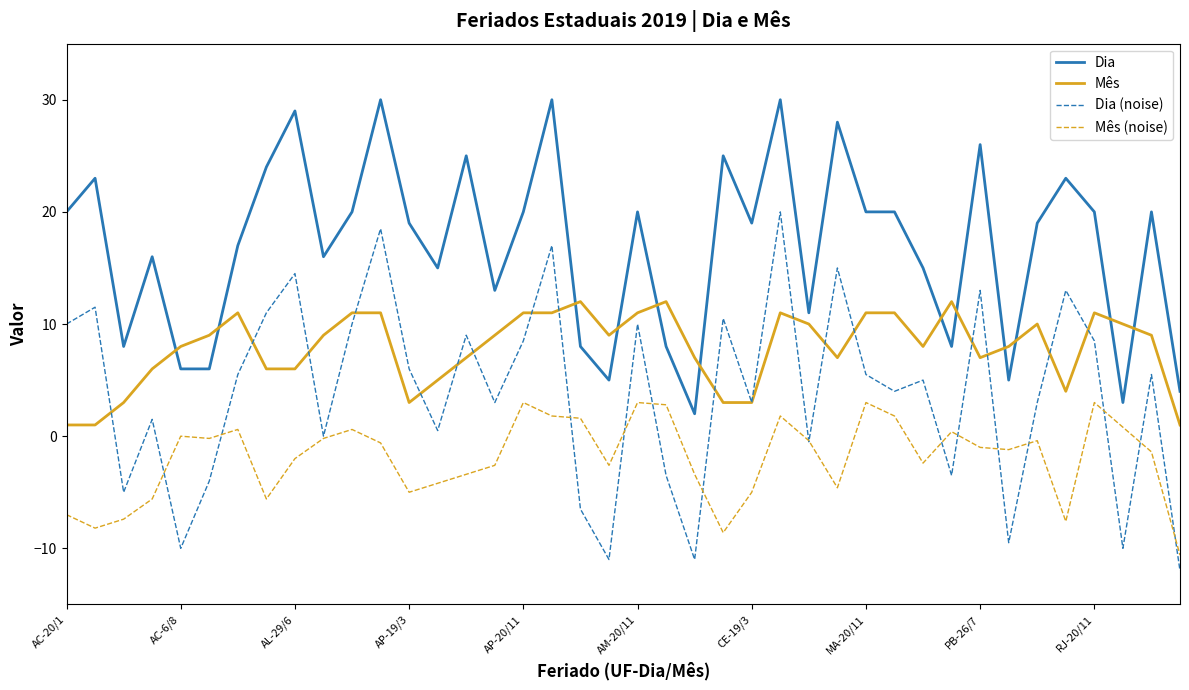

Rank the series by their average value, from highest to lowest.

Dia, Mês, Dia (noise), Mês (noise)